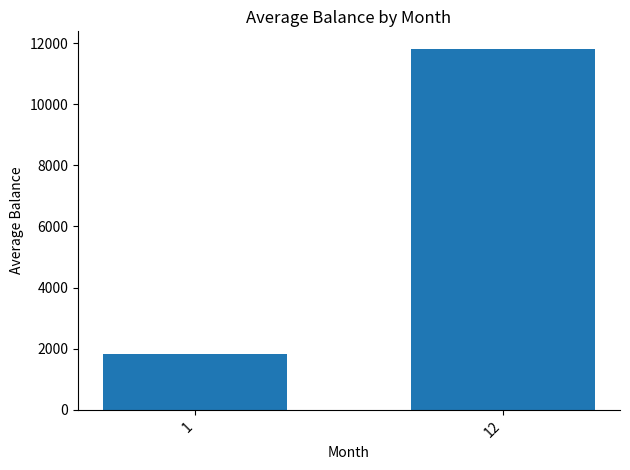

What is the approximate value at 12?

11793.2